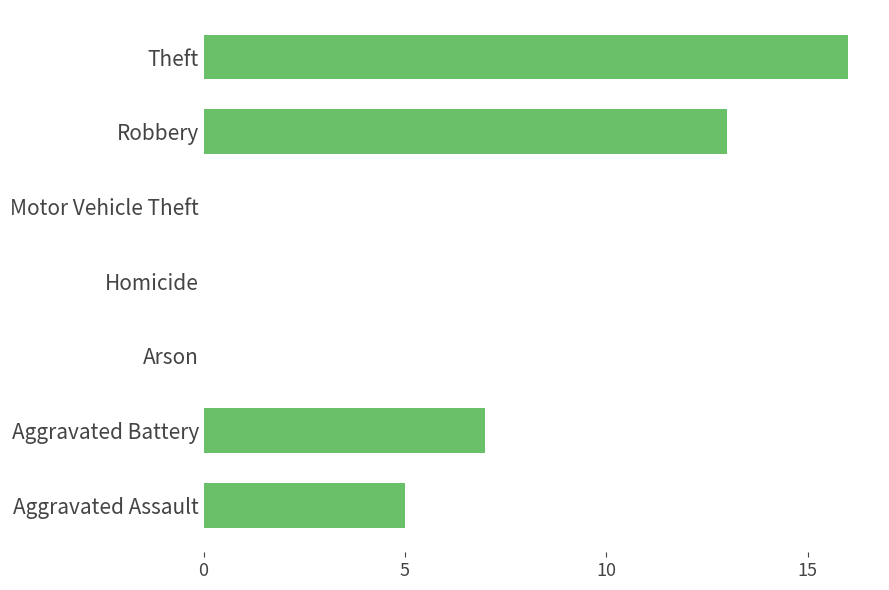

Where is the data nearest to the value 8?

Aggravated Battery